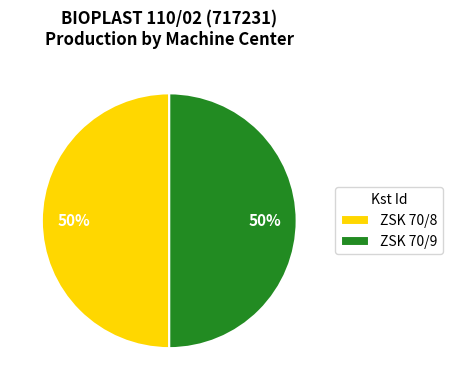

What percentage is the ZSK 70/8 slice, to the nearest percent?

50%